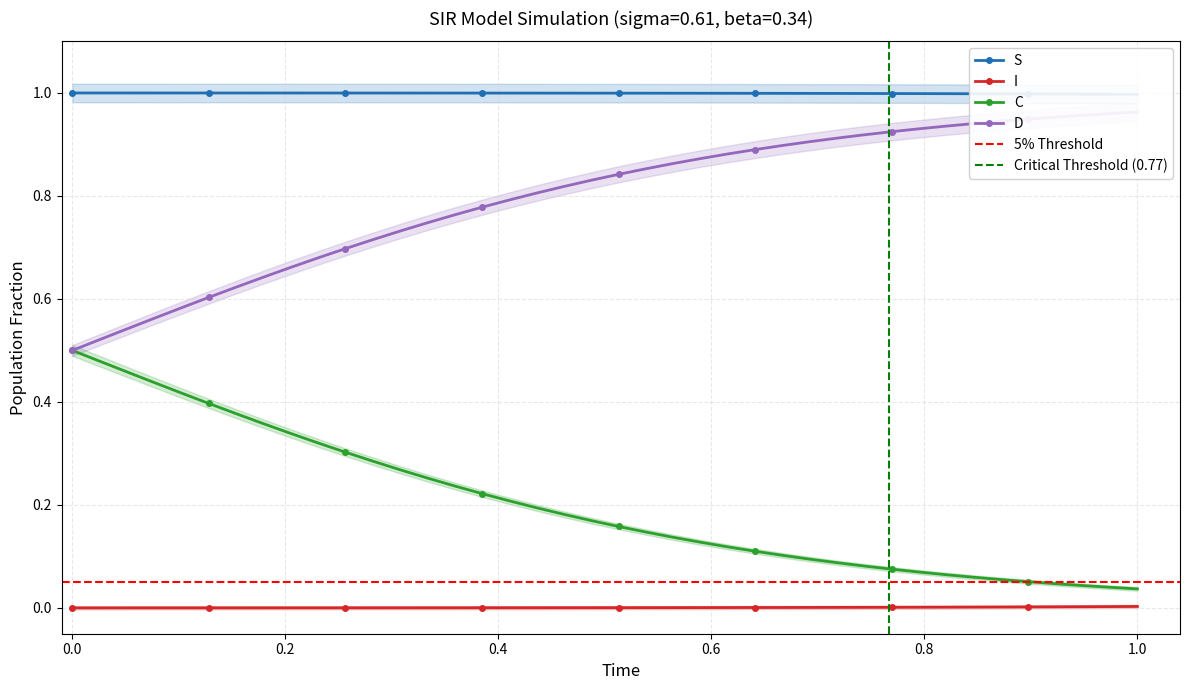

Which series has the largest total across all categories?

S